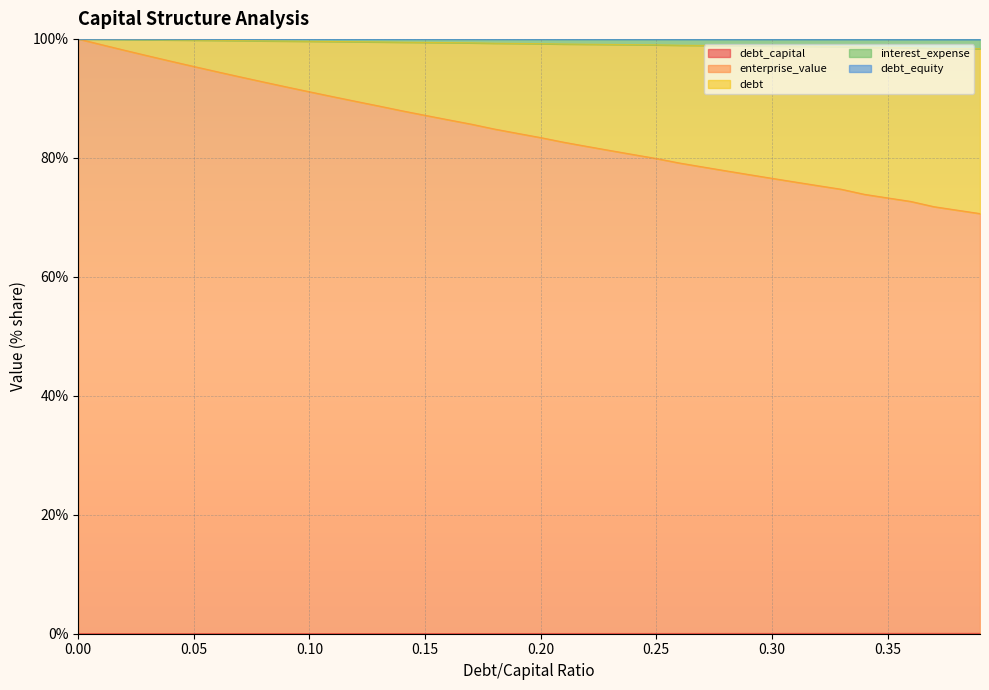

The value of debt_capital at 0.3 is 66.6. True or false?

False